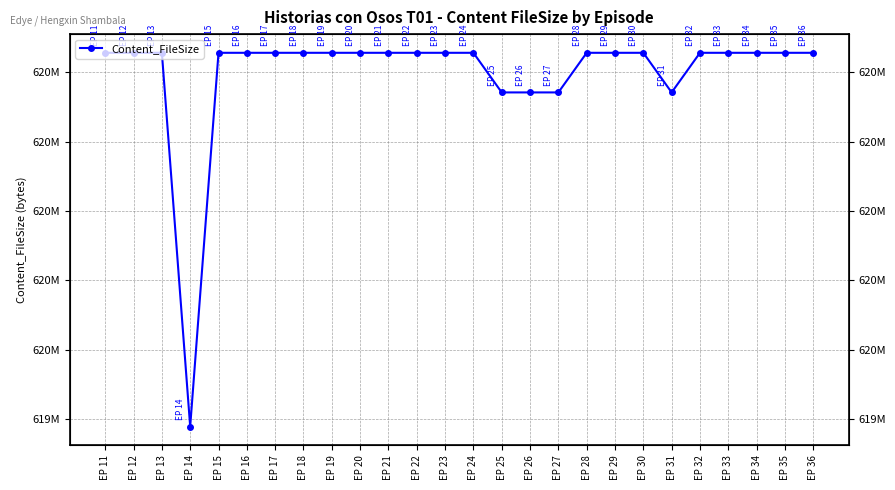

What is the difference between the maximum and minimum values?

269592